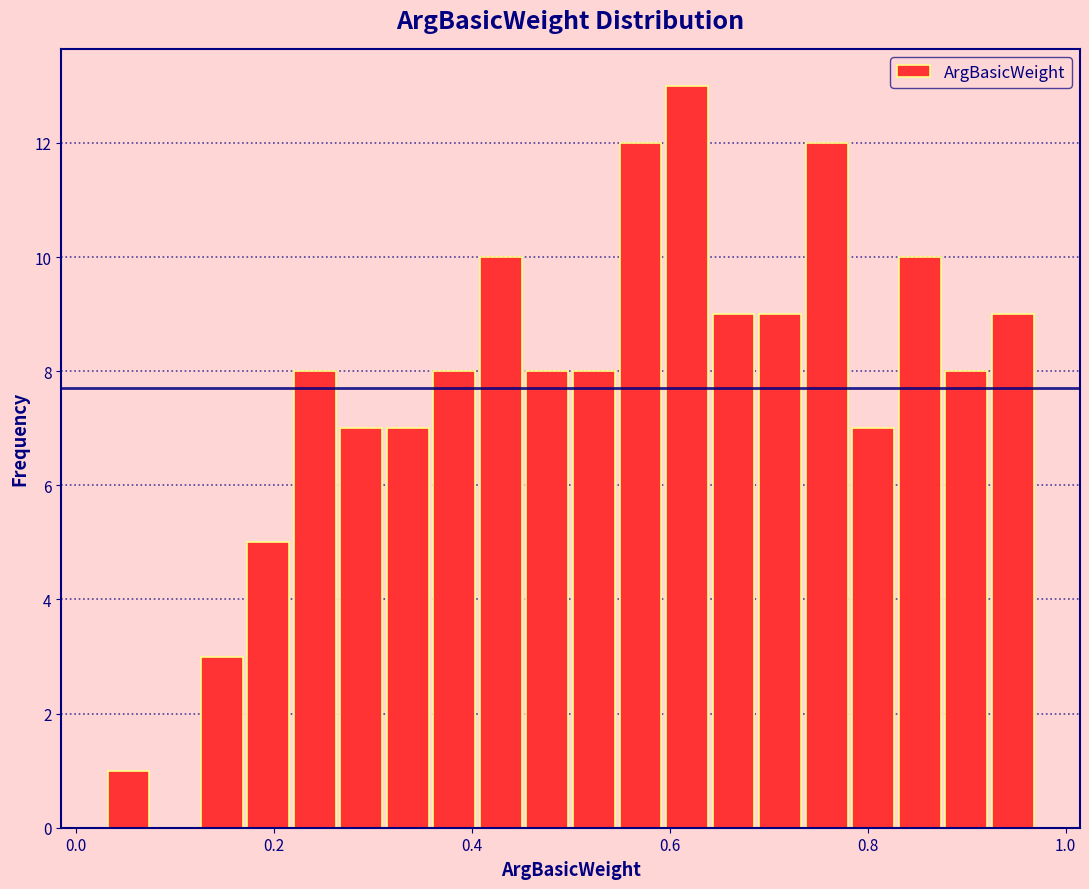

Around what value on the x-axis is the tallest bar? Give the approximate position of its centre, as read against the axis.

0.62